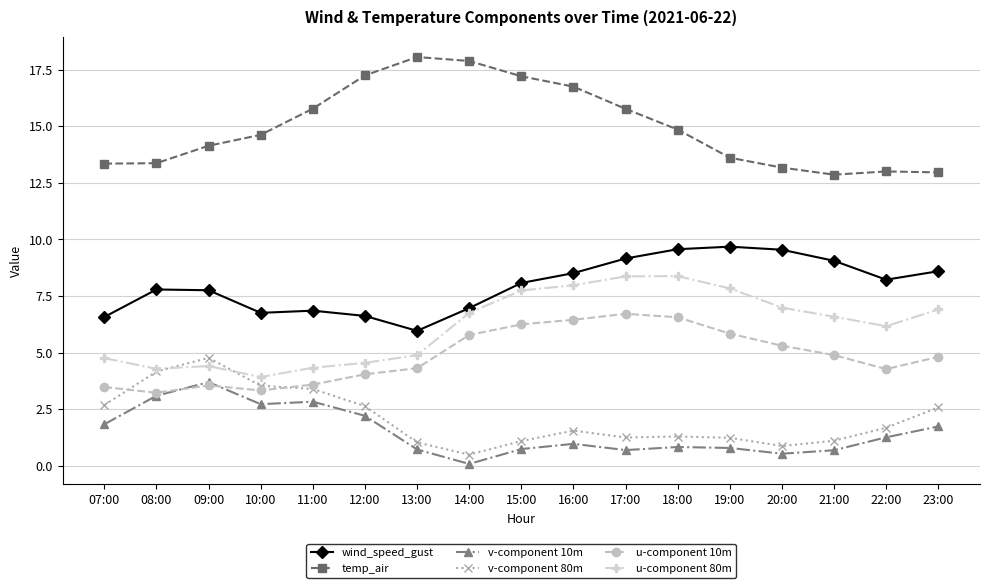

Where does the u-component 80m series first go above 6?

14:00